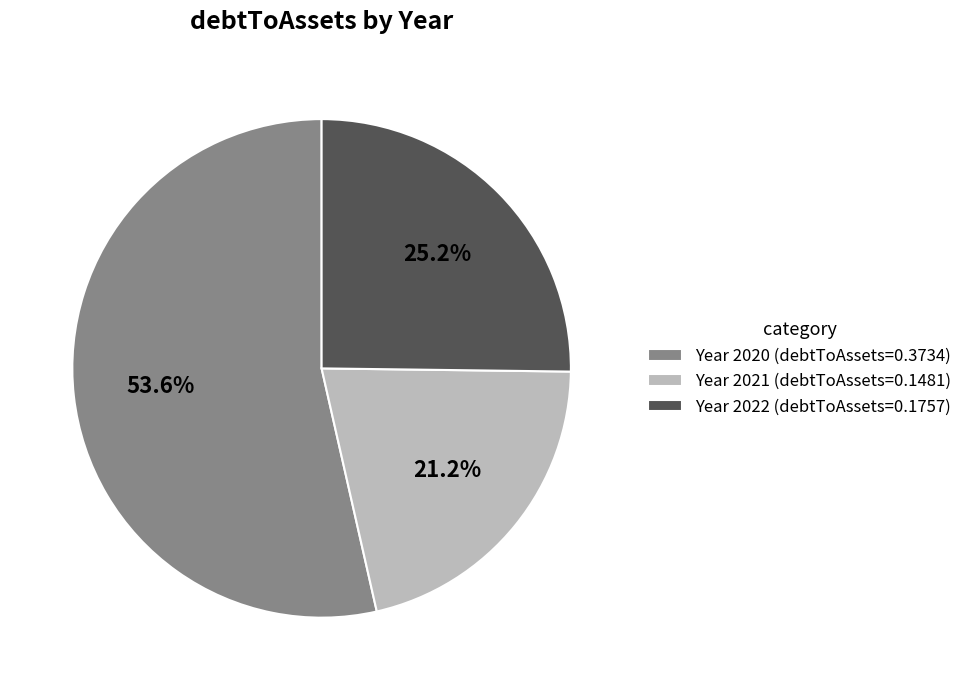

Between Year 2020 (debtToAssets=0.3734) and Year 2021 (debtToAssets=0.1481), which is larger?

Year 2020 (debtToAssets=0.3734)